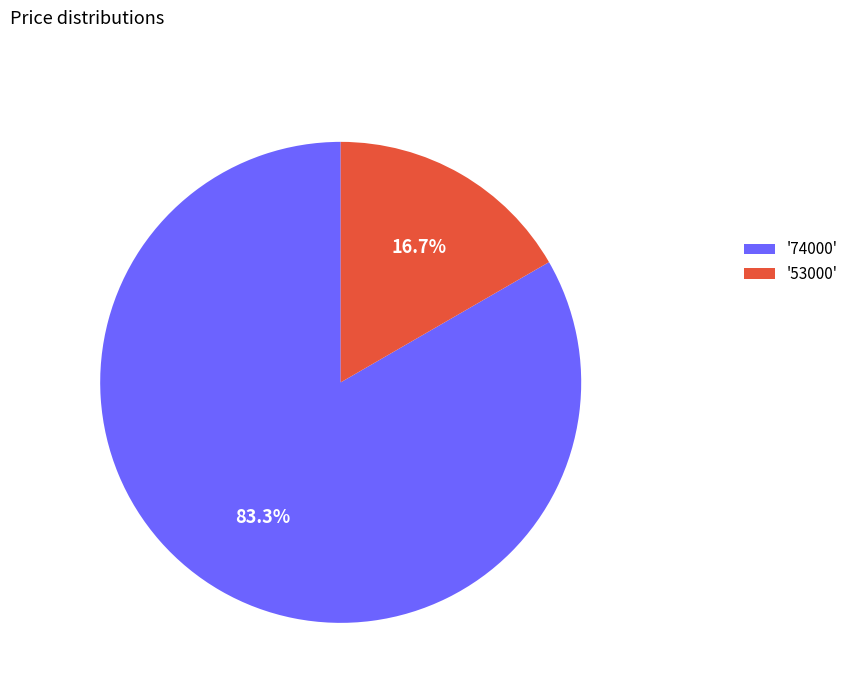

Approximately how many times larger is the value at '74000' compared to '53000'?

5.0